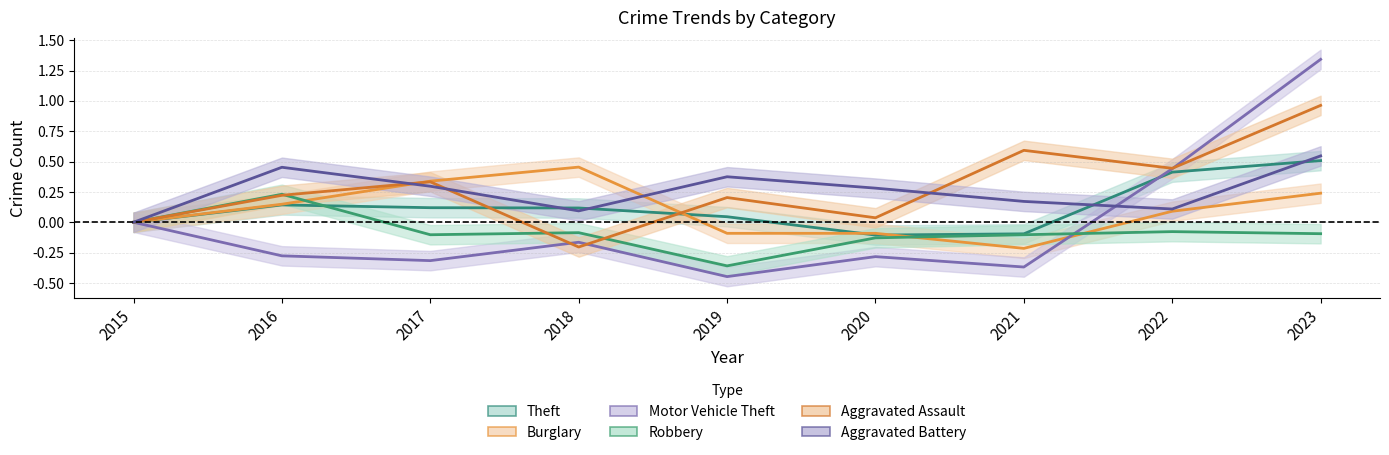

How many times do Robbery and Motor Vehicle Theft cross each other?

1